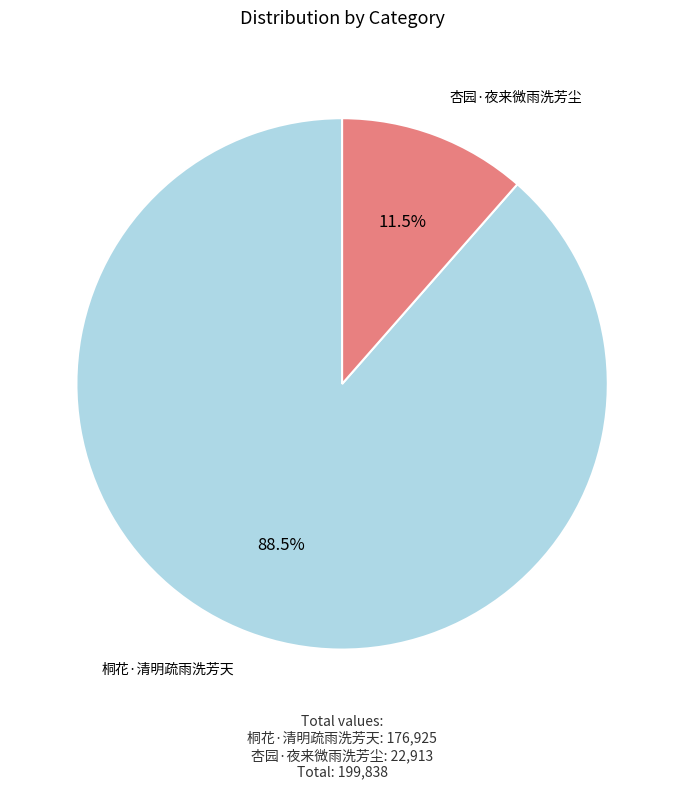

Which category accounts for the majority?

桐花·清明疏雨洗芳天